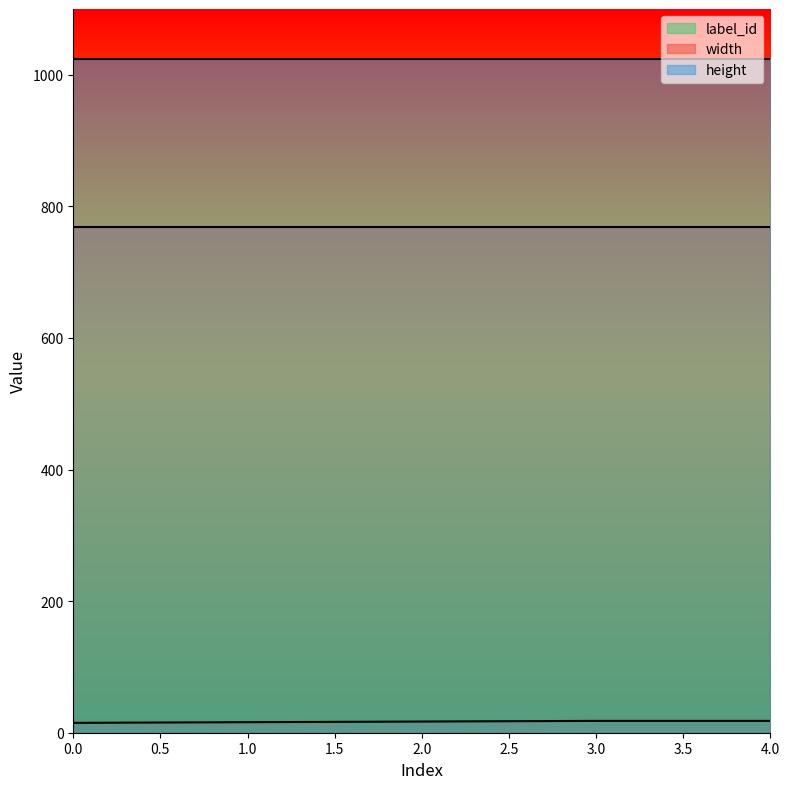

What is the approximate value of height at 0?

1024